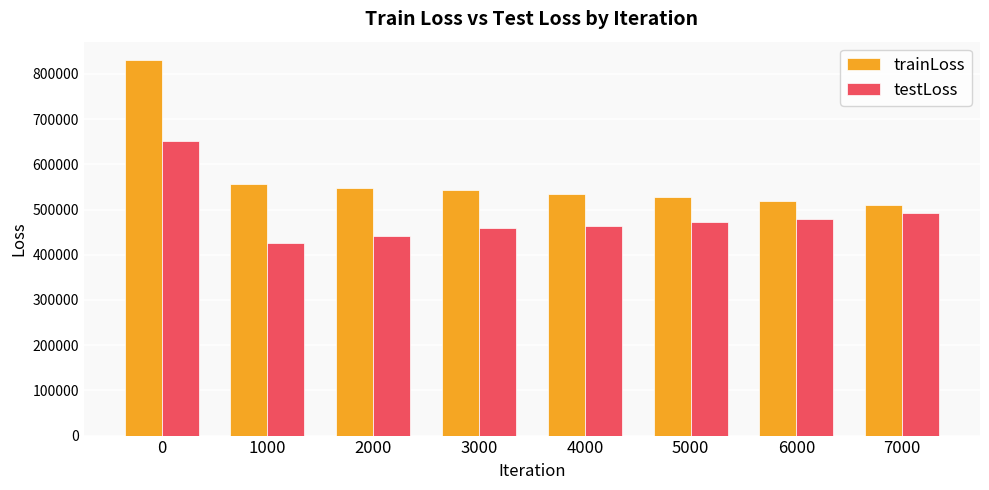

Rank the series at 1000 from lowest to highest value.

testLoss, trainLoss